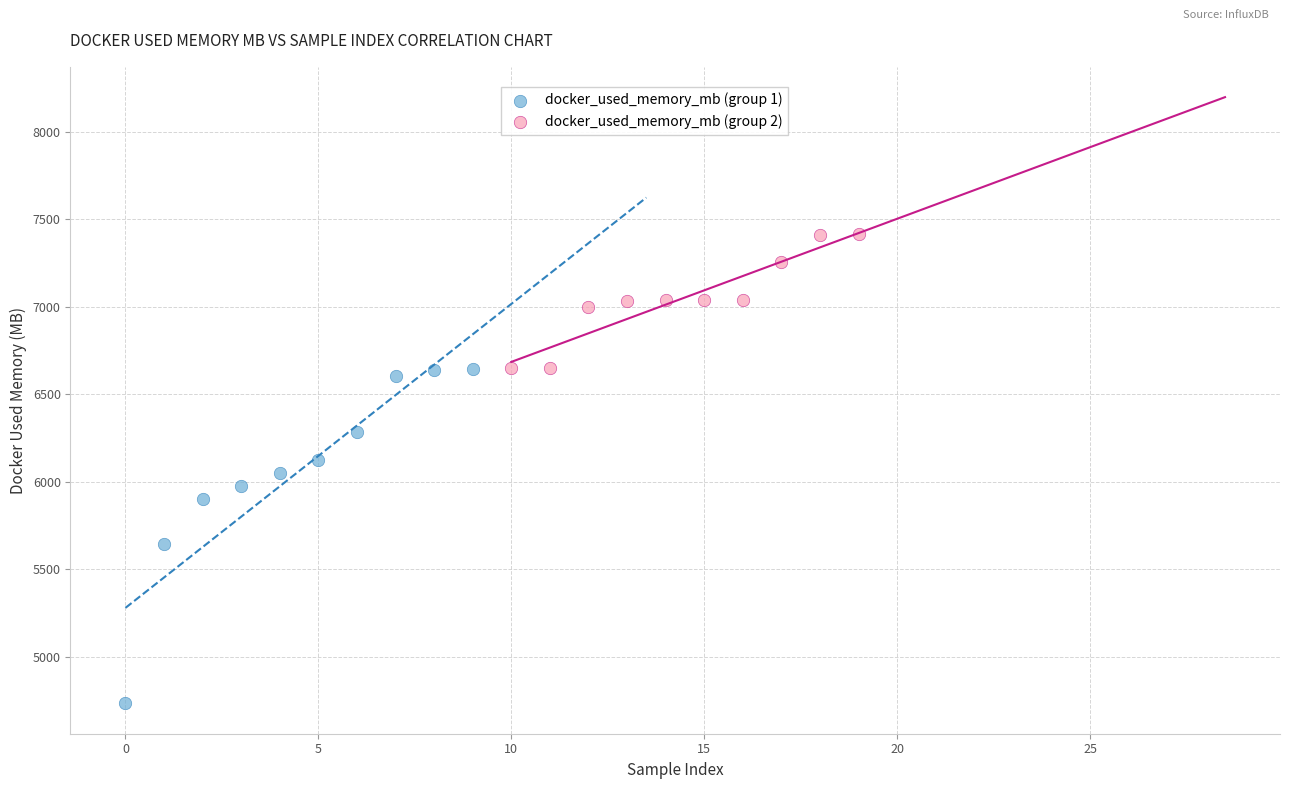

Which series reaches the minimum Y coordinate?

docker_used_memory_mb (group 1)